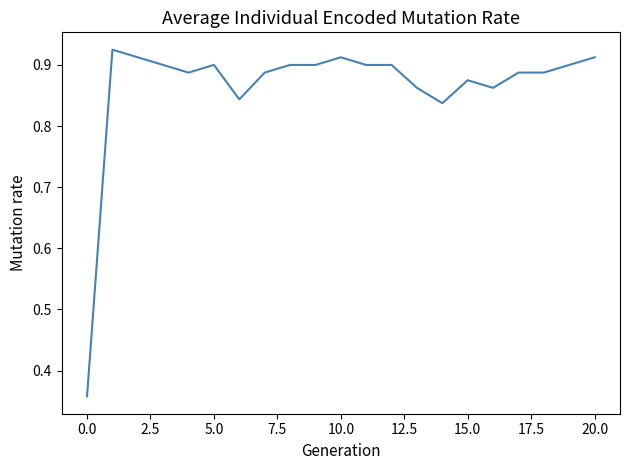

What is the difference between the maximum and minimum values?

0.6